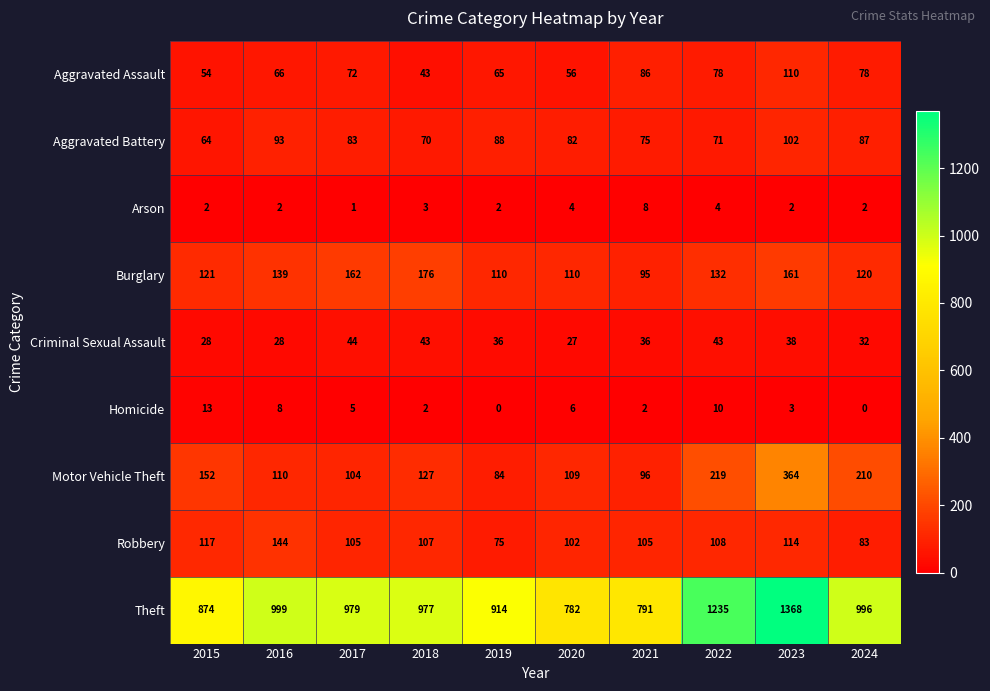

How many data points does each series have?

10